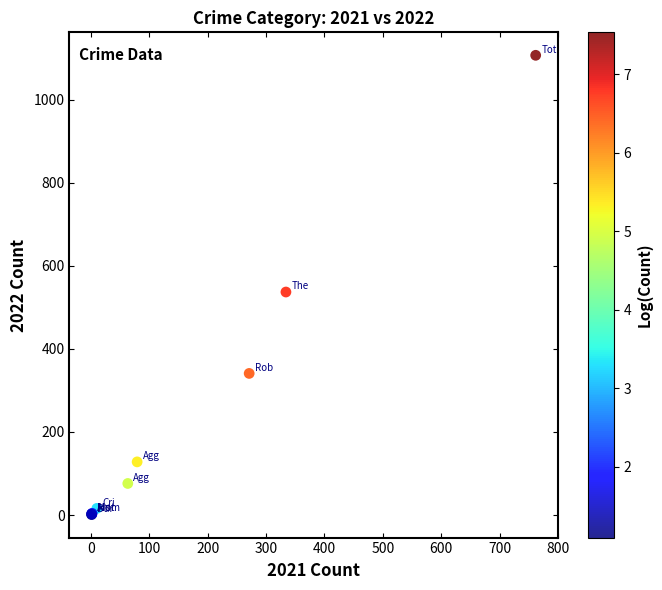

What Y value in the scatter plot is closest to 554?

537